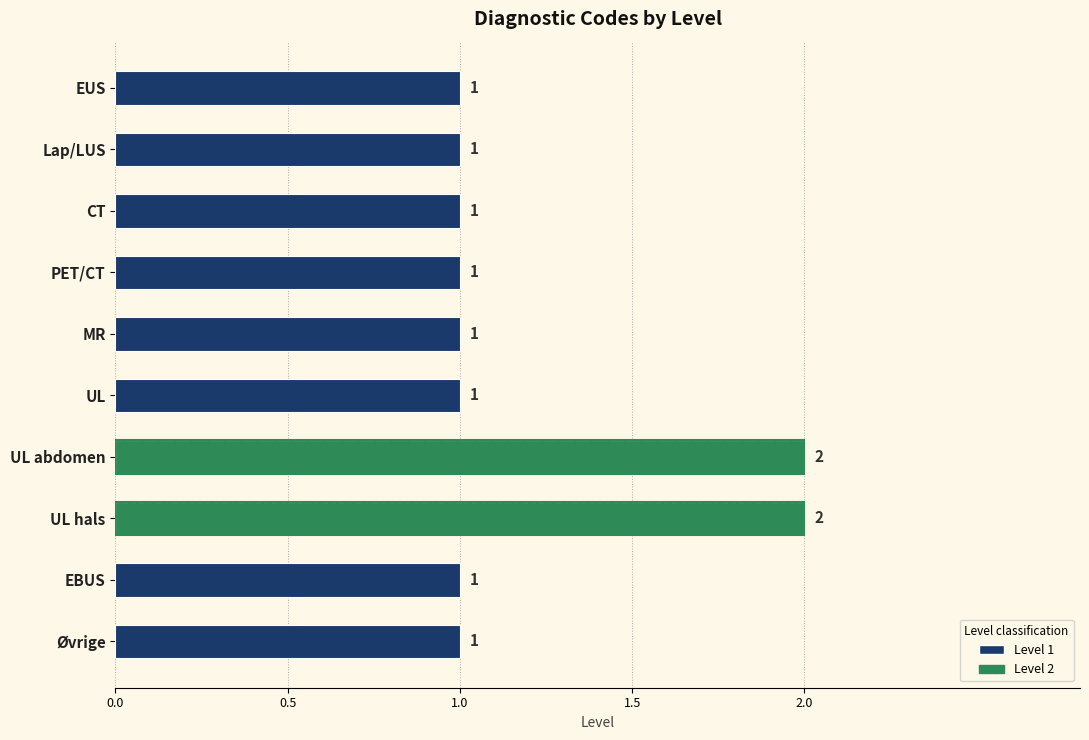

Between PET/CT and Øvrige, which is larger?

PET/CT